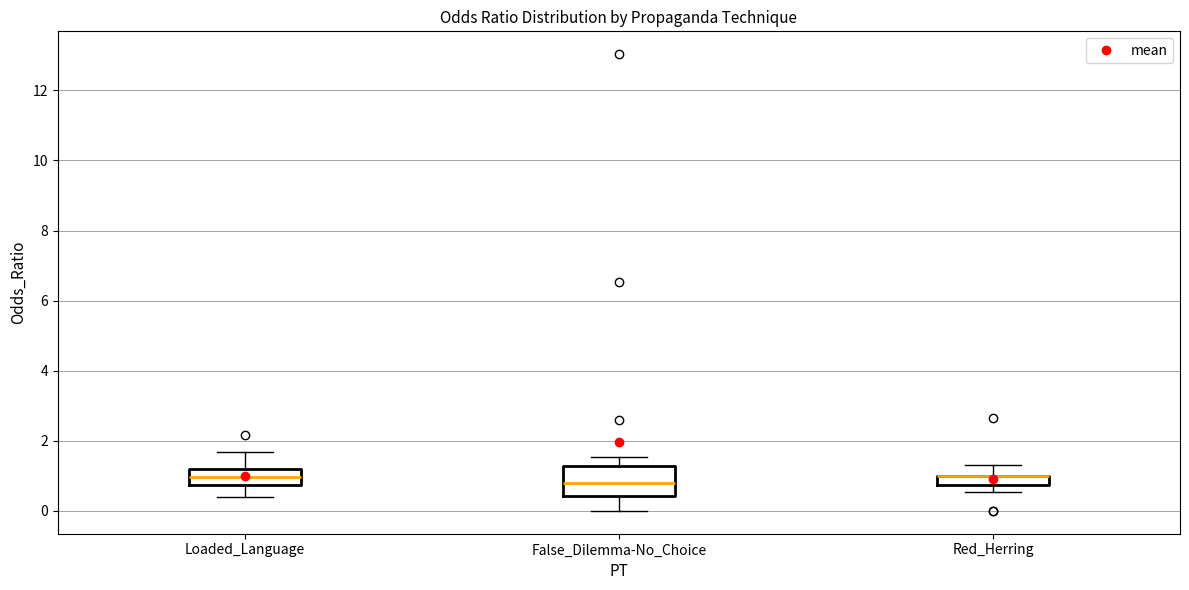

Where does the upper whisker of the box for Red_Herring end on the y-axis? The values are not printed on the chart, so give them approximately, as read against the axis.

1.4